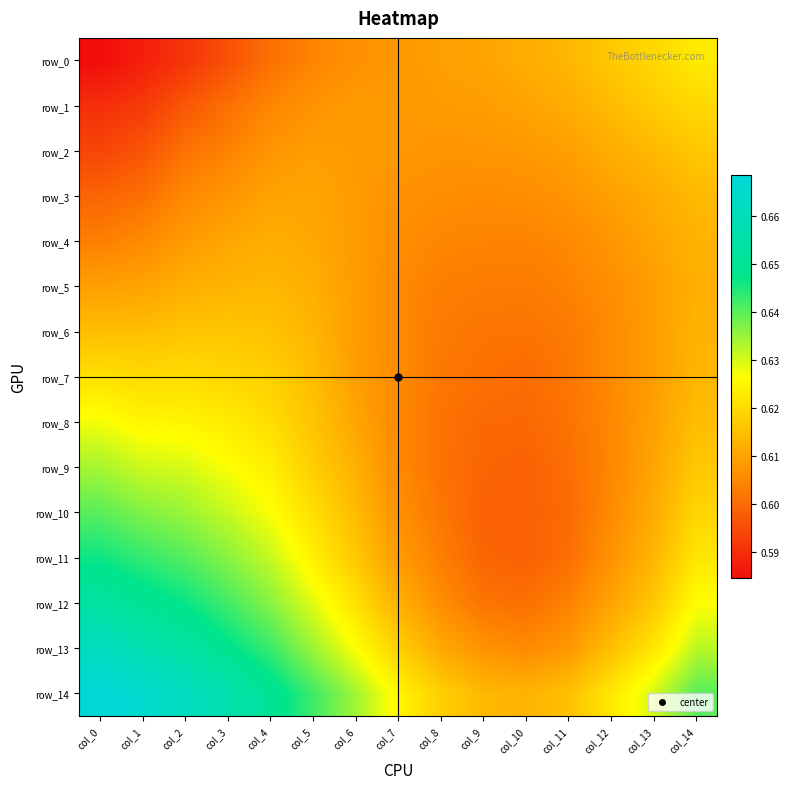

At which label does row_12 reach its minimum?

col_10